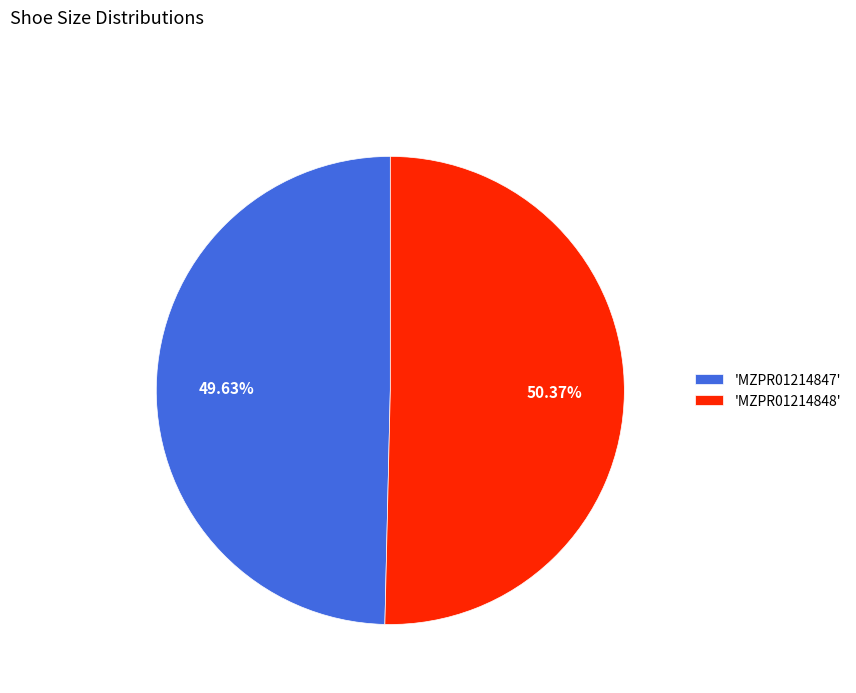

How many slices are in this pie chart?

2